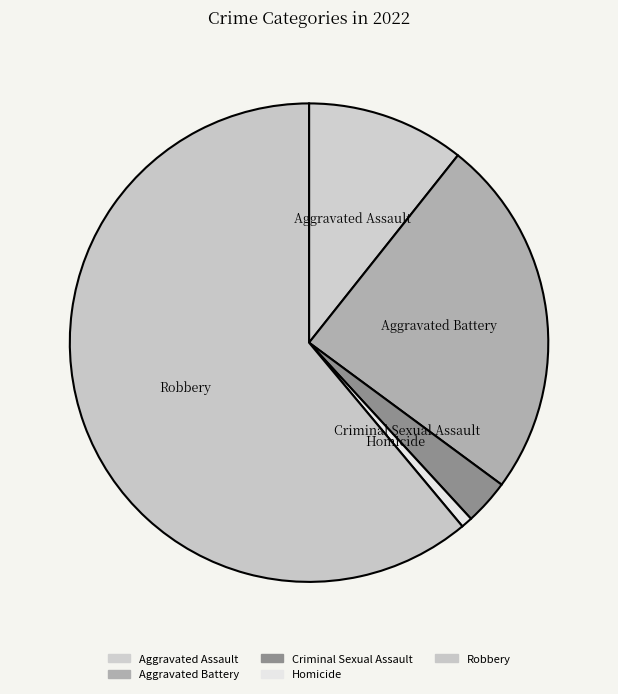

Is it true that Homicide is 1% of the pie?

True